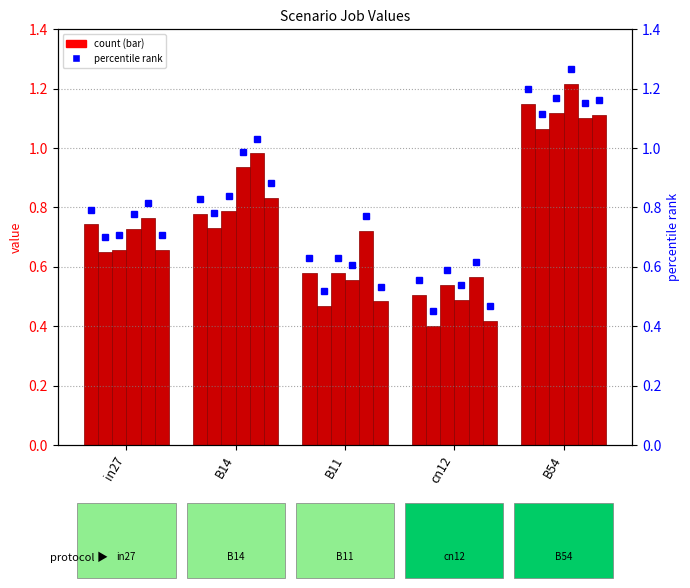

What is the greatest value displayed?

1.2